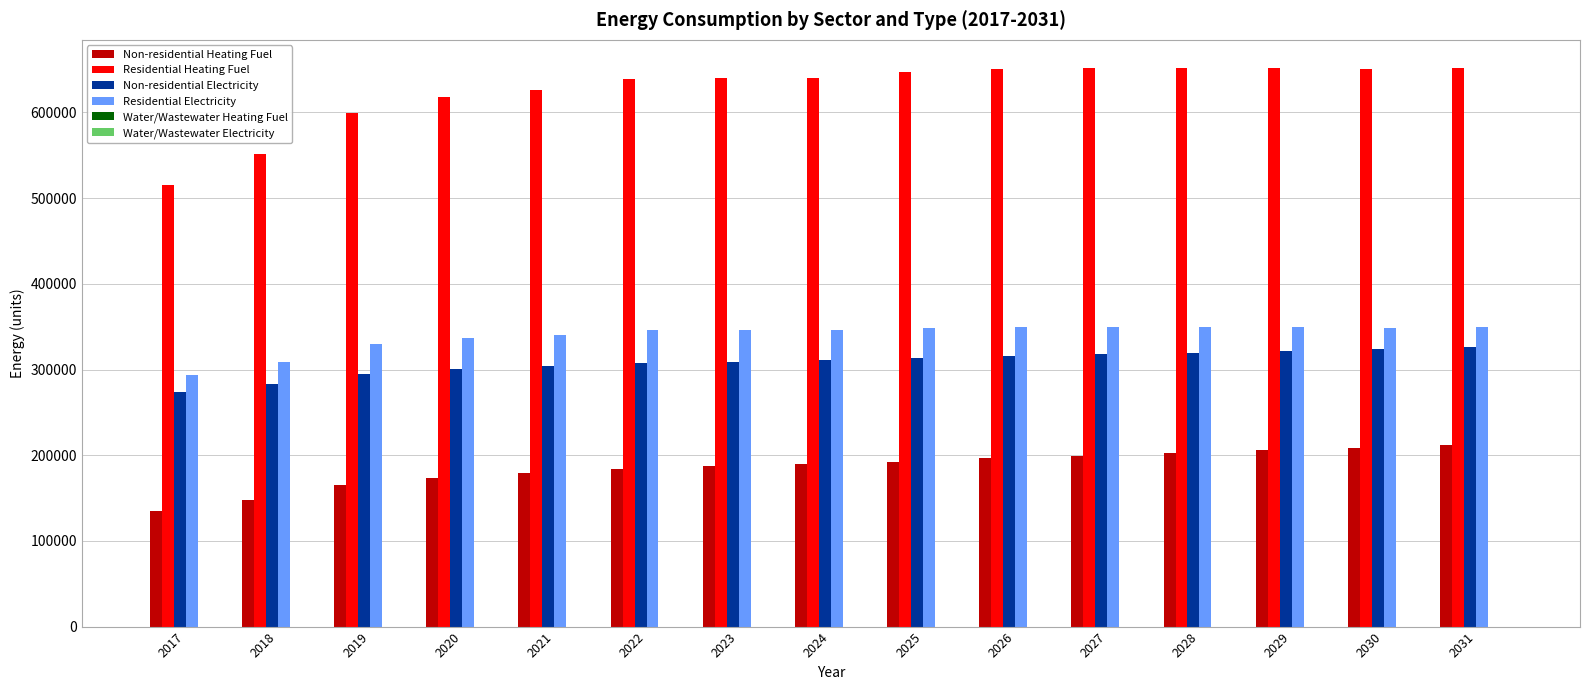

Count the number of data series in this chart.

4